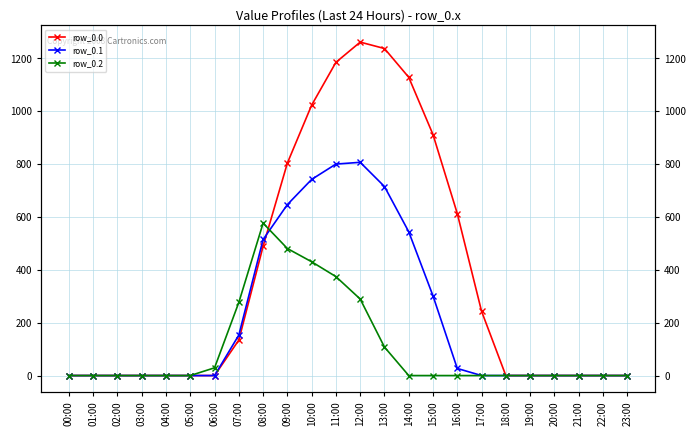

How many positive values does the row_0.0 series have?

11